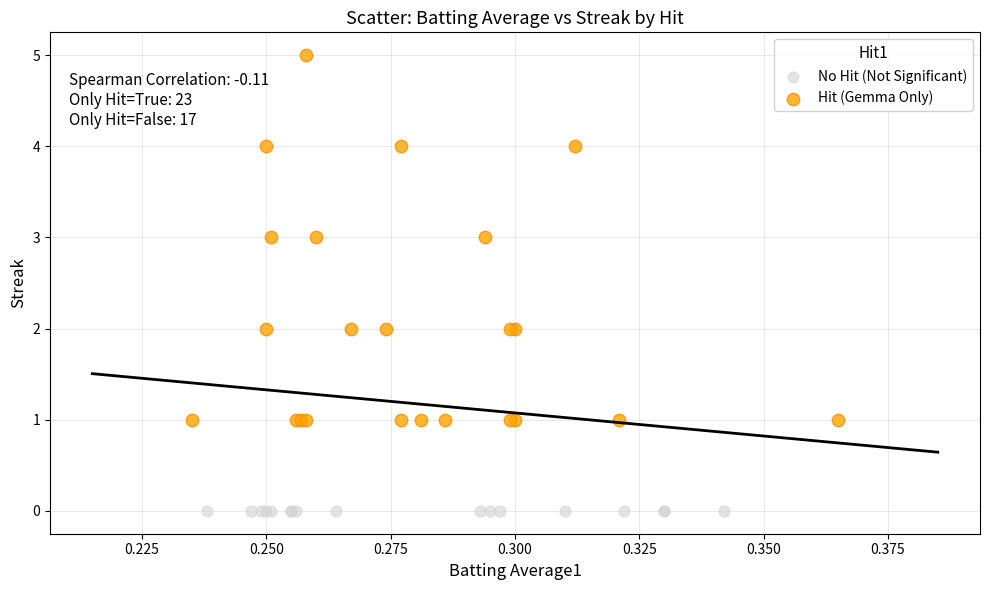

What are all the series names shown in the legend?

No Hit (Not Significant), Hit (Gemma Only)